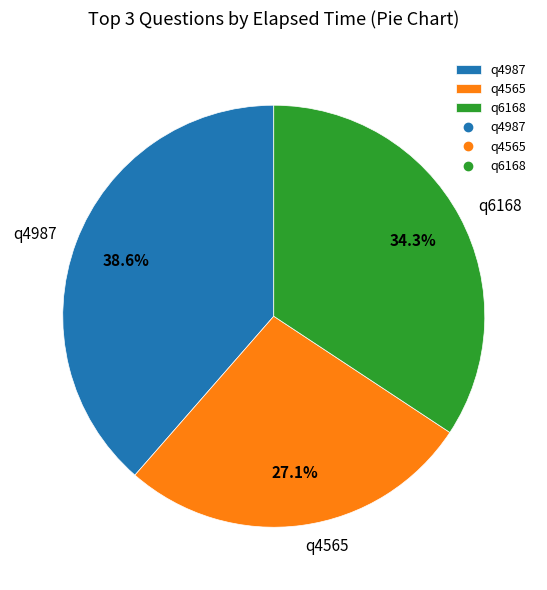

To the nearest percent, what percentage of the pie is q4987?

39%